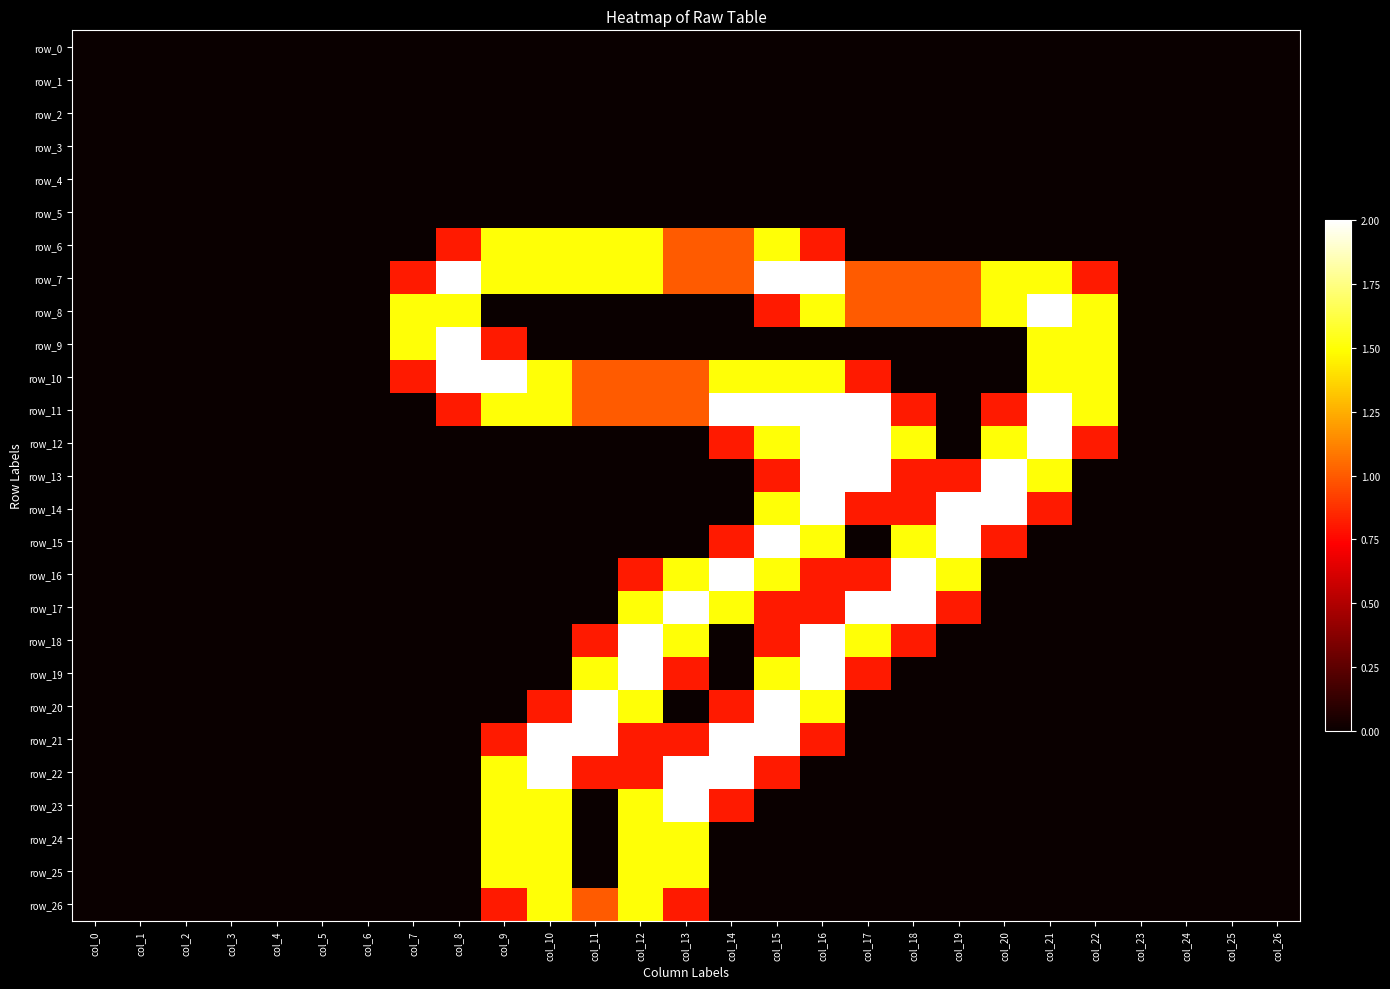

Which series has the largest range (max minus min)?

row_7